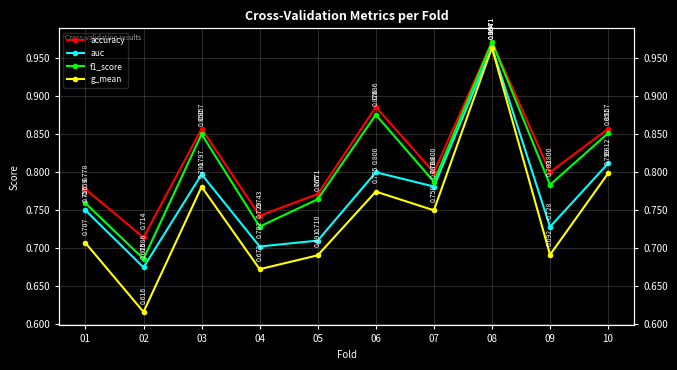

What are all the series names shown in the legend?

accuracy, auc, f1_score, g_mean